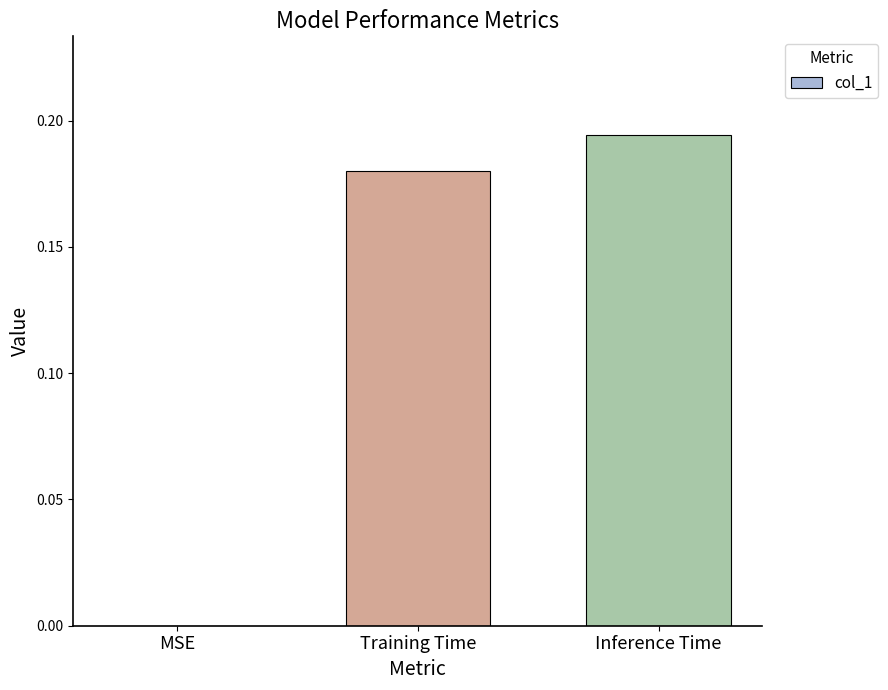

Is it true that the value at Inference Time is 0.1?

False